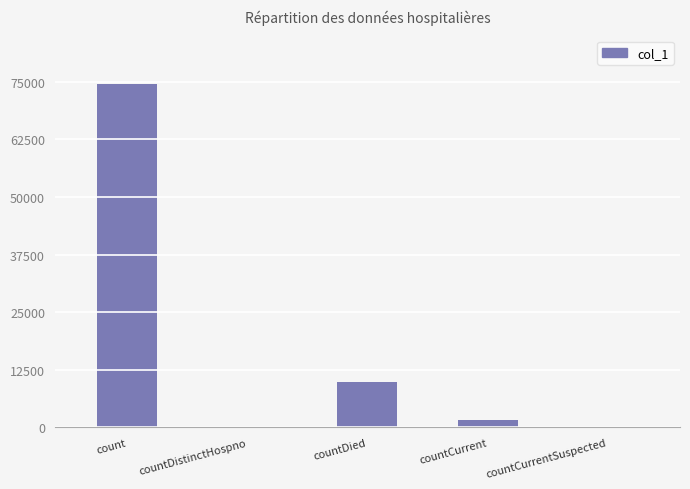

What is the sum of all values?

86182